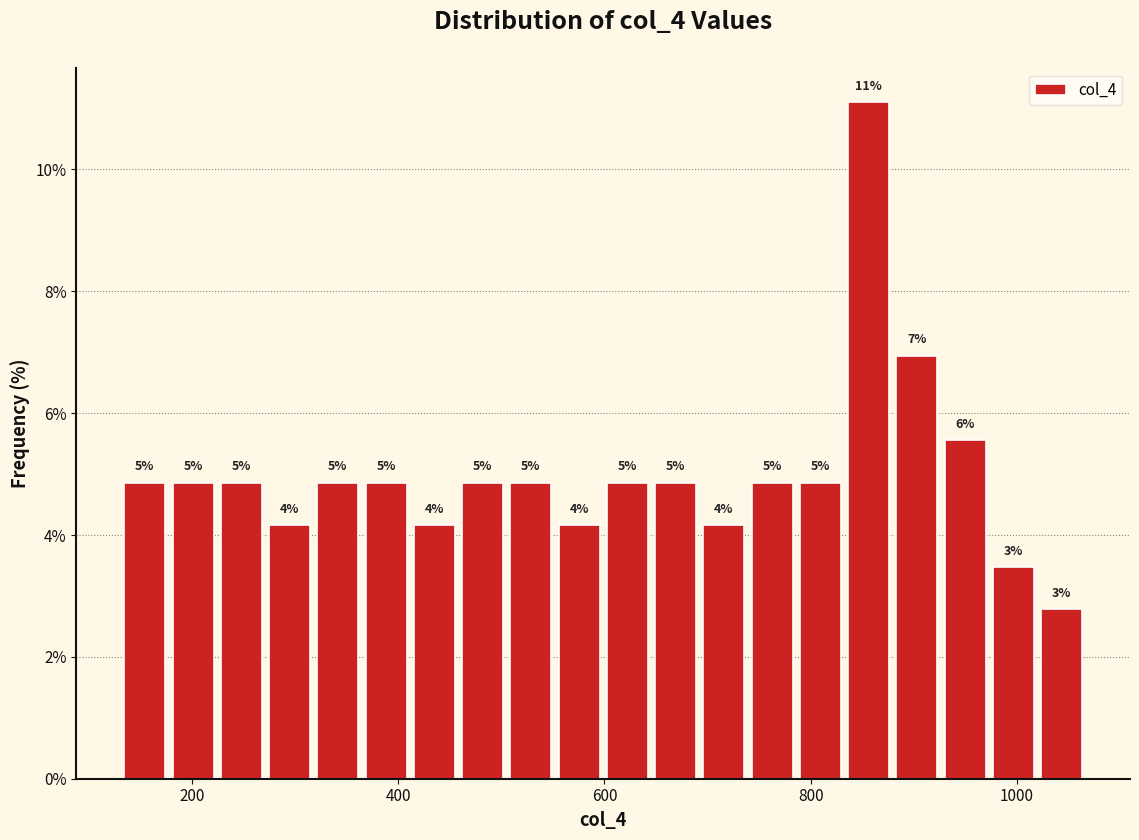

Around what value on the x-axis is the tallest bar? Give the approximate position of its centre, as read against the axis.

860